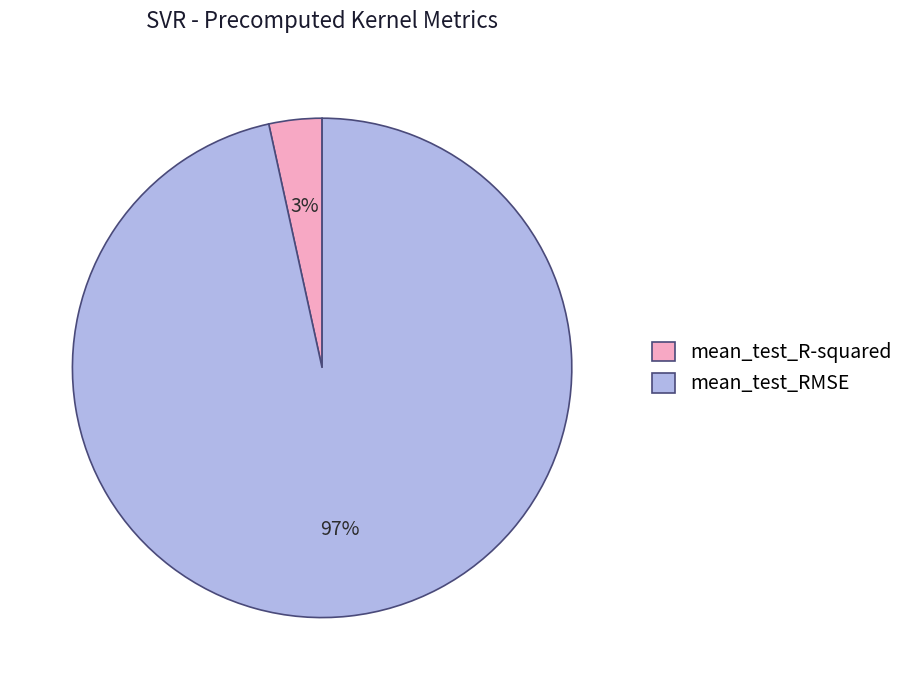

Rank the categories by value from lowest to highest.

mean_test_R-squared, mean_test_RMSE